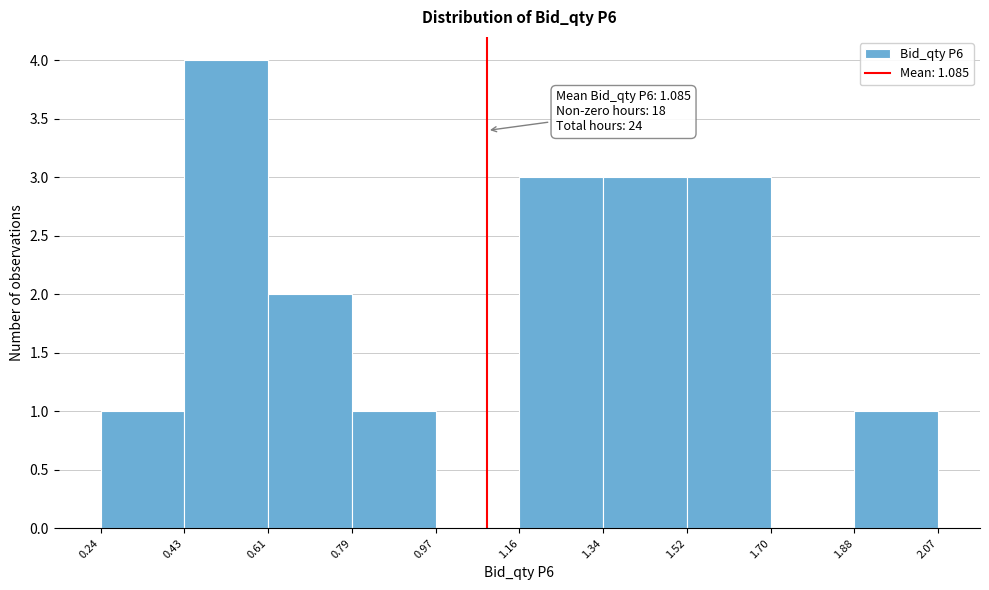

Which range on the x-axis has the tallest bar?

0.43 to 0.61